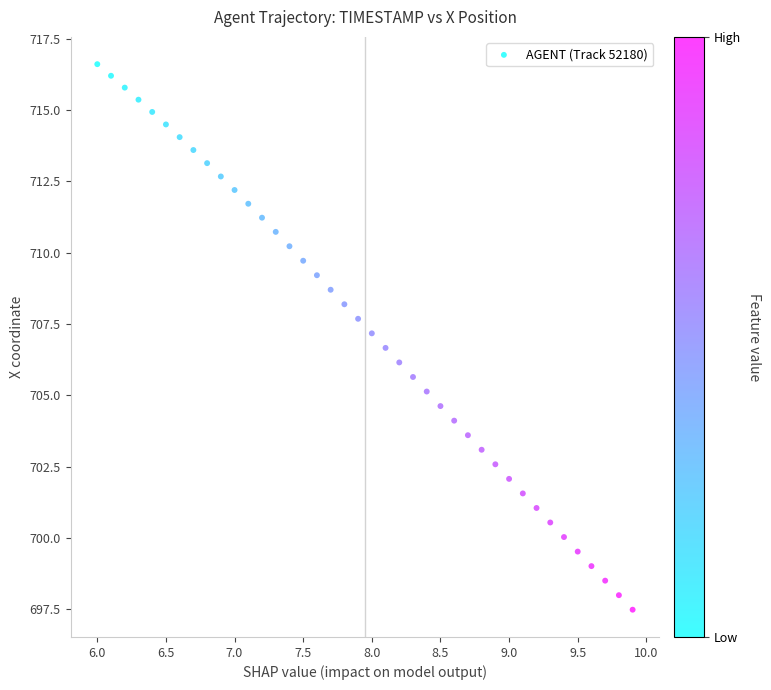

What is the range of Y values (max minus min)?

19.1